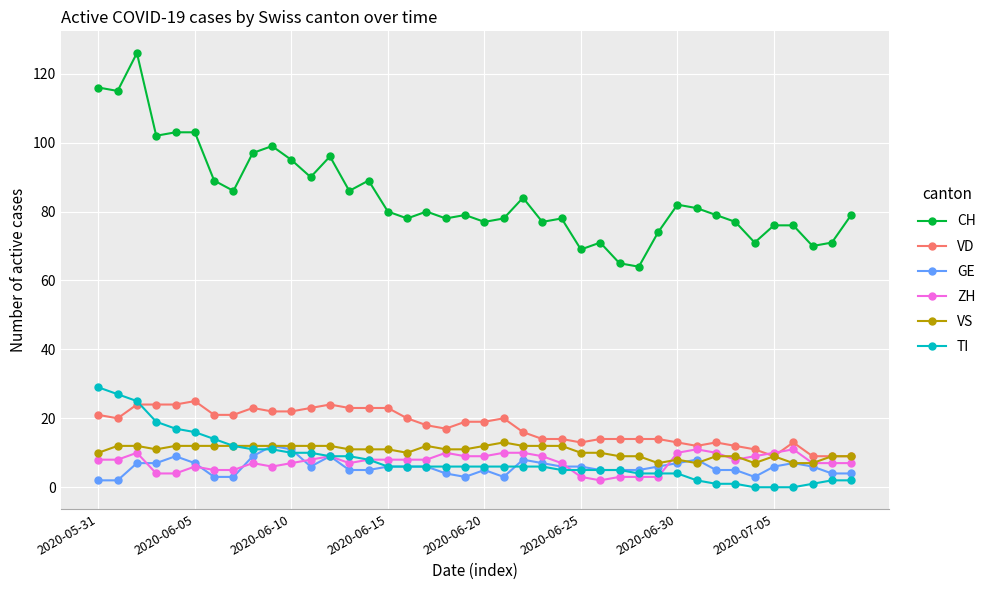

Which series has the largest range (max minus min)?

CH